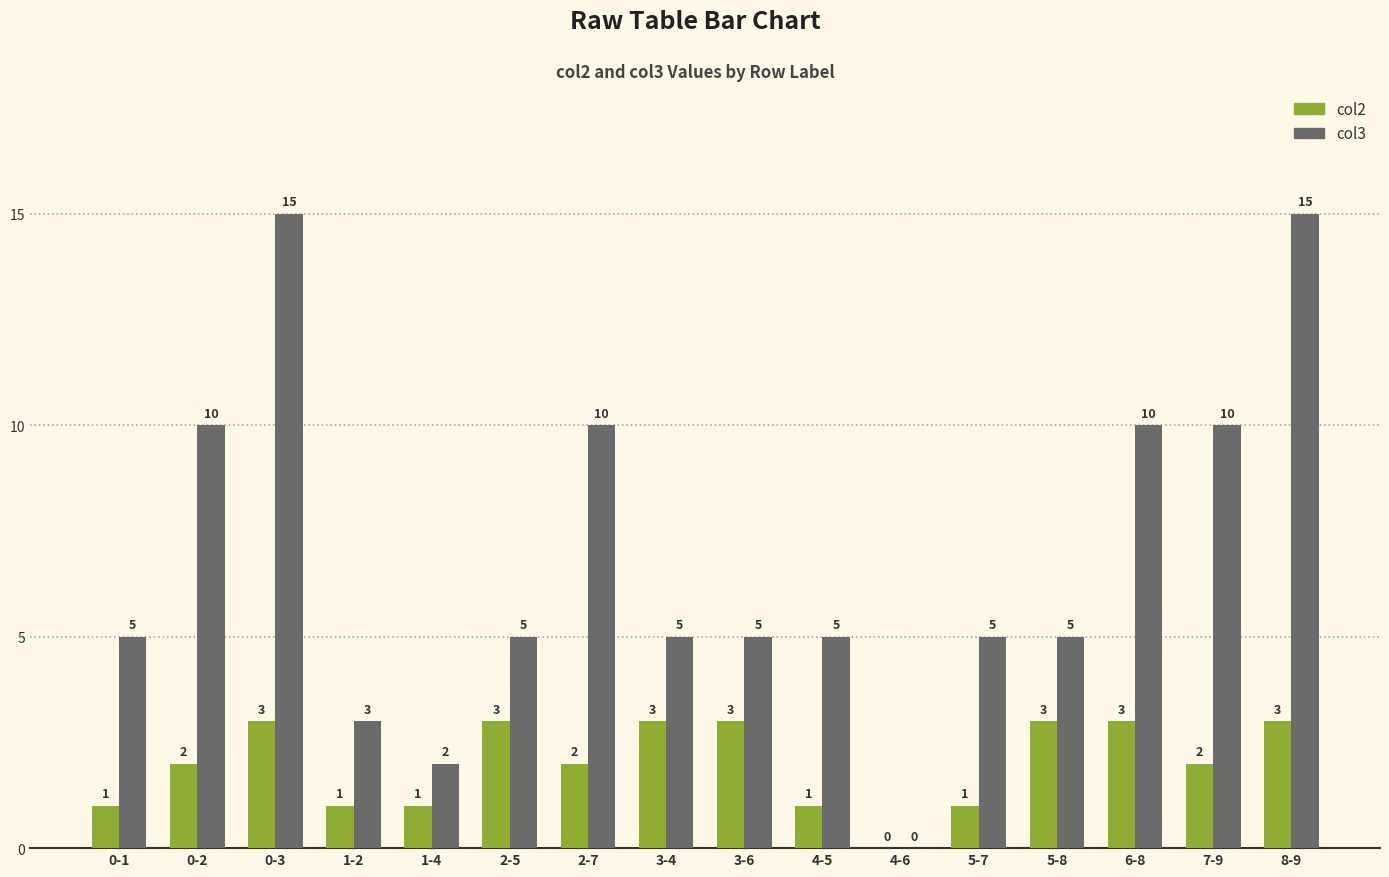

What is the maximum value shown in the chart?

15